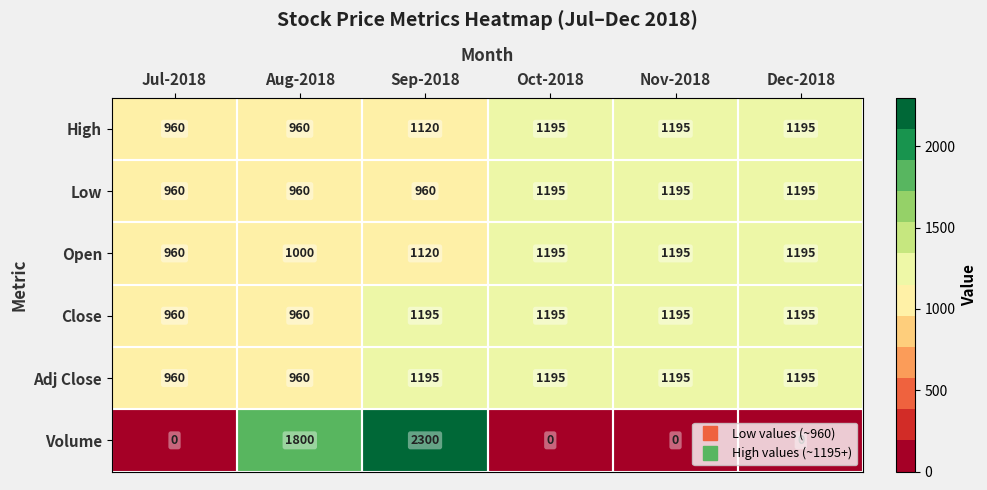

What is the sum of all Open values?

6665